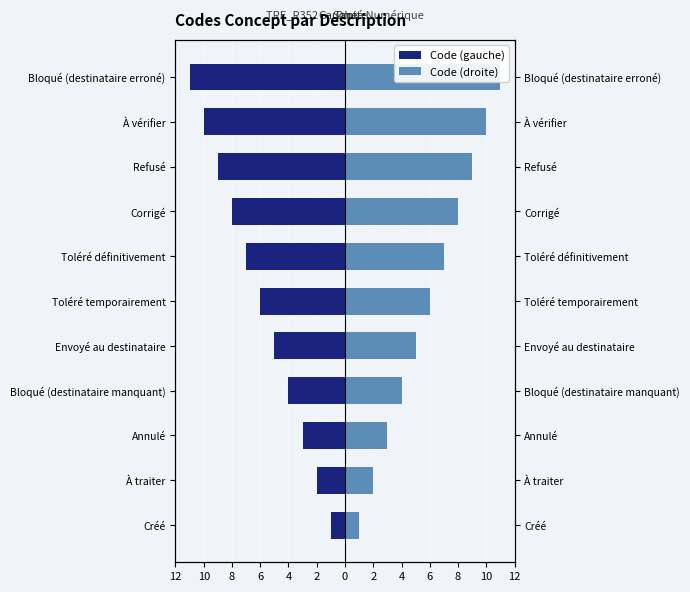

What are all the series names shown in the legend?

Code (gauche), Code (droite)